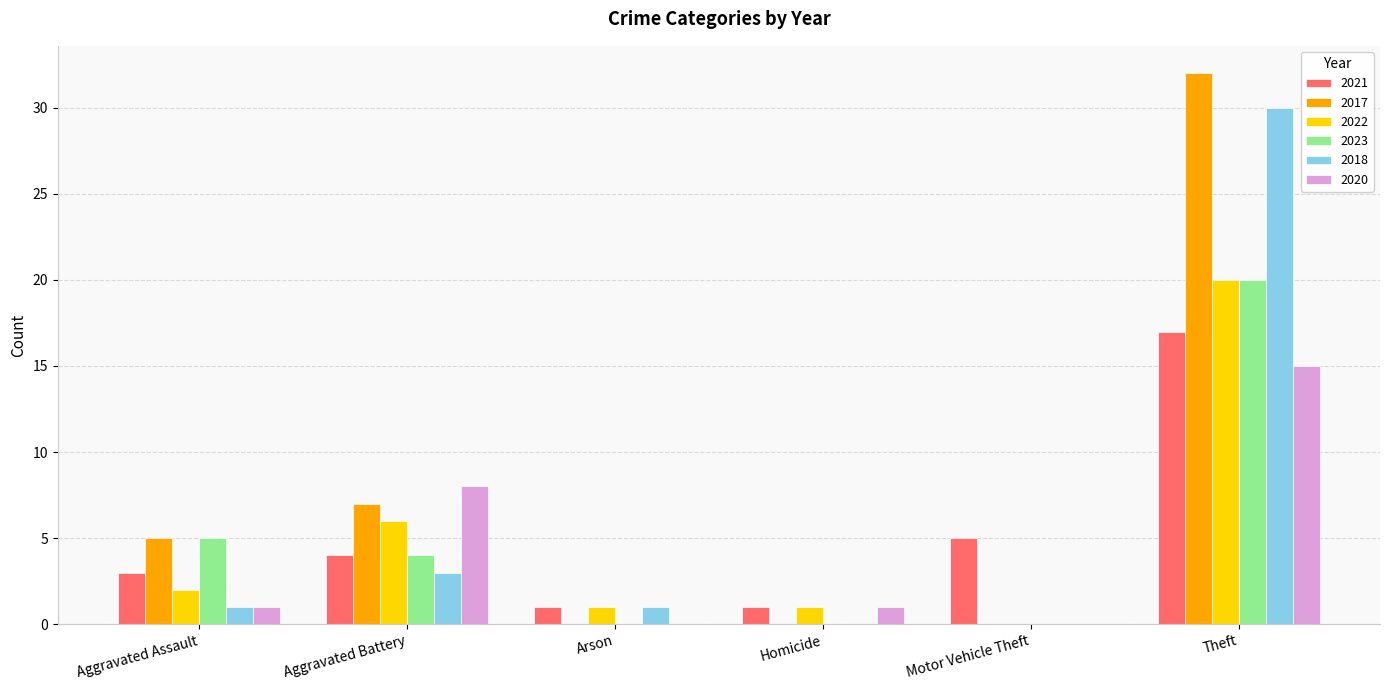

Read the 2021 value at Motor Vehicle Theft, to the nearest 5.

5